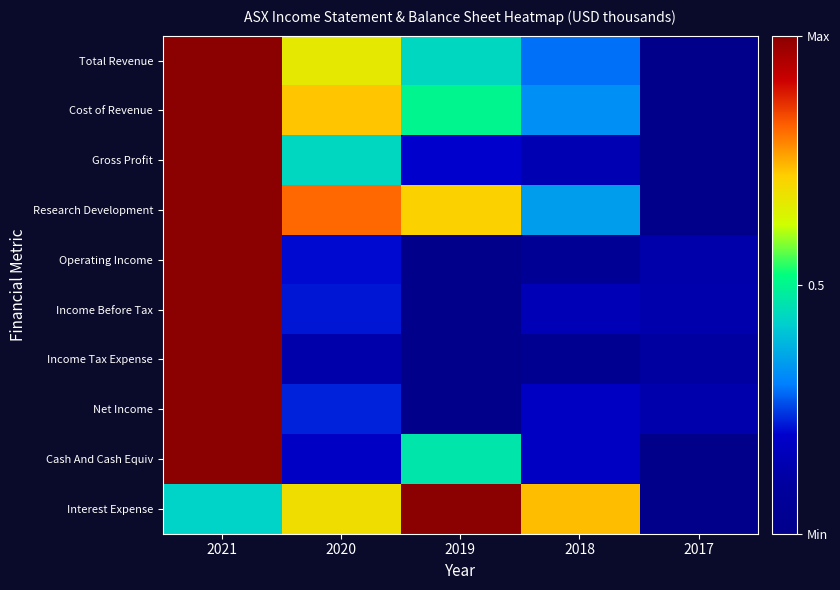

What is the difference between the highest and lowest values at 2021?

0.6